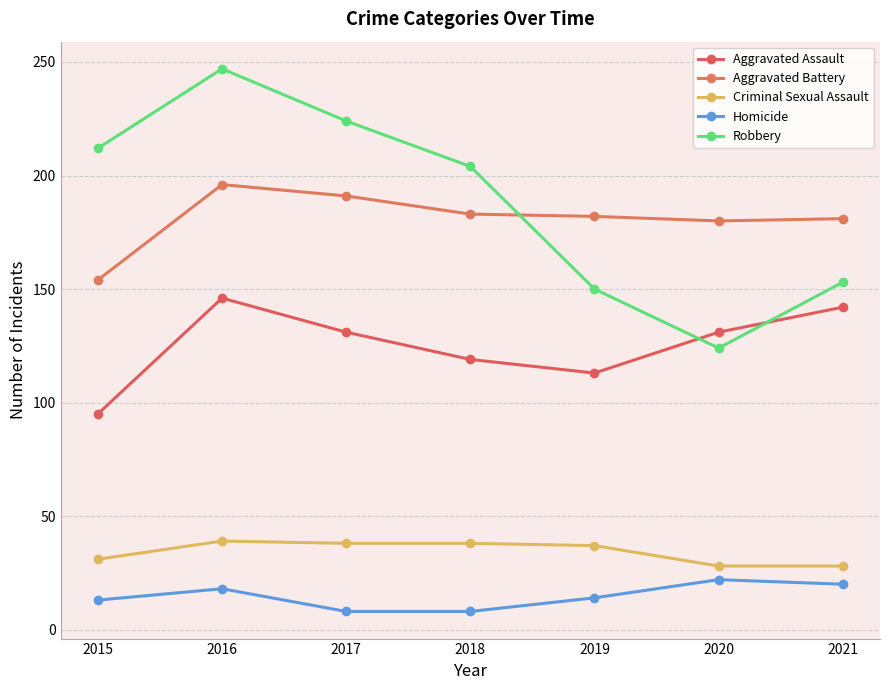

True or false: Aggravated Battery and Criminal Sexual Assault intersect in this chart.

False